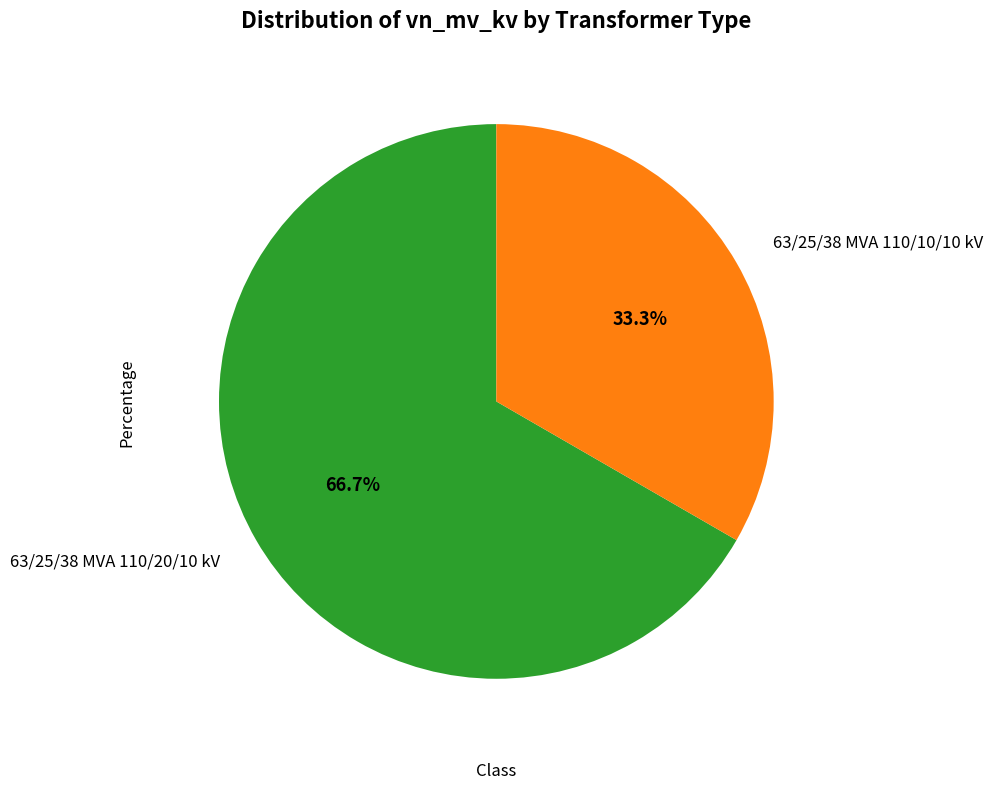

What percentage do 63/25/38 MVA 110/20/10 kV and 63/25/38 MVA 110/10/10 kV together represent?

100.0%